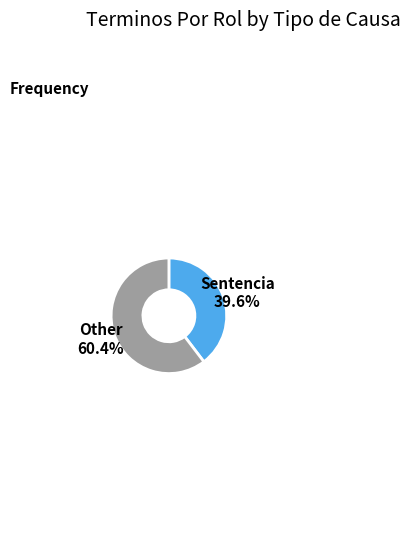

Is there a majority slice in this chart?

Yes